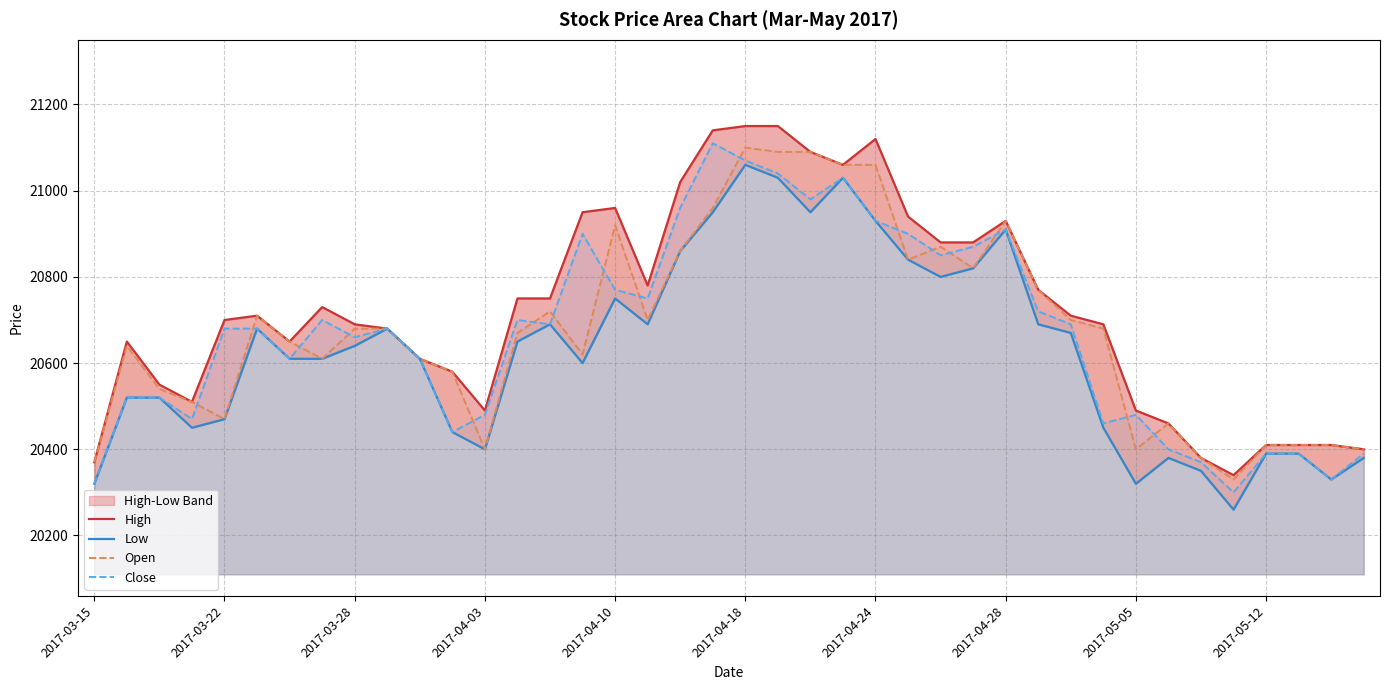

What is the minimum value for Close?

20300